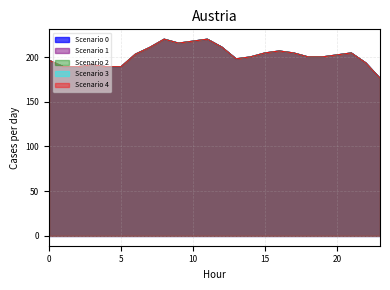

Reading left to right, transcribe all the data shown in this chart.

Scenario 0: 0=196.4	1=189.2	2=189.2	3=191.4	4=189.2	5=189.2	6=203.2	7=210.8	8=220.0	9=215.6	10=217.8	11=220.0	12=211.2	13=198.0	14=200.2	15=204.6	16=206.8	17=204.6	18=200.2	19=200.2	20=202.4	21=204.6	22=193.6	23=176.2
Scenario 1: 0=196.4	1=189.2	2=189.2	3=191.4	4=189.2	5=189.2	6=203.2	7=210.8	8=220.0	9=215.6	10=217.8	11=220.0	12=211.2	13=198.0	14=200.2	15=204.6	16=206.8	17=204.6	18=200.2	19=200.2	20=202.4	21=204.6	22=193.6	23=176.2
Scenario 2: 0=196.4	1=189.2	2=189.2	3=191.4	4=189.2	5=189.2	6=203.2	7=210.8	8=220.0	9=215.6	10=217.8	11=220.0	12=211.2	13=198.0	14=200.2	15=204.6	16=206.8	17=204.6	18=200.2	19=200.2	20=202.4	21=204.6	22=193.6	23=176.2
Scenario 3: 0=196.4	1=189.2	2=189.2	3=191.4	4=189.2	5=189.2	6=203.2	7=210.8	8=220.0	9=215.6	10=217.8	11=220.0	12=211.2	13=198.0	14=200.2	15=204.6	16=206.8	17=204.6	18=200.2	19=200.2	20=202.4	21=204.6	22=193.6	23=176.2
Scenario 4: 0=196.4	1=189.2	2=189.2	3=191.4	4=189.2	5=189.2	6=203.2	7=210.8	8=220.0	9=215.6	10=217.8	11=220.0	12=211.2	13=198.0	14=200.2	15=204.6	16=206.8	17=204.6	18=200.2	19=200.2	20=202.4	21=204.6	22=193.6	23=176.2